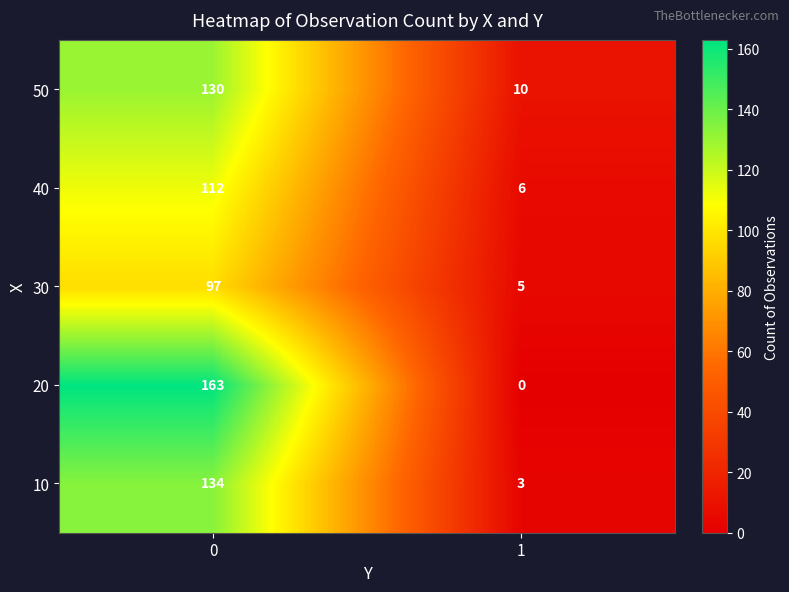

Rank the series at 1 from lowest to highest value.

20, 10, 30, 40, 50